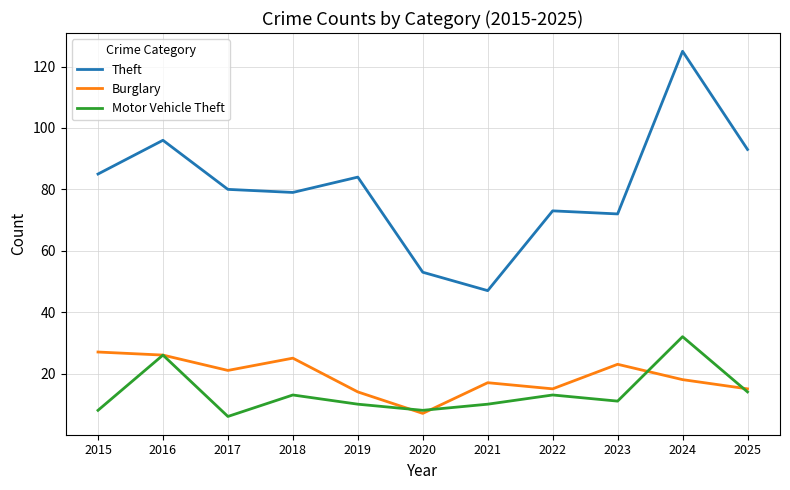

Does the chart display data point markers on the line(s)?

No